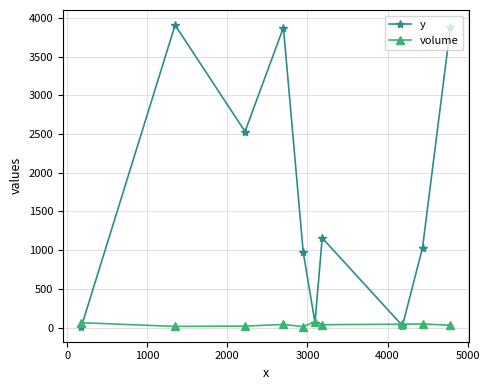

Which series has the largest total across all categories?

y